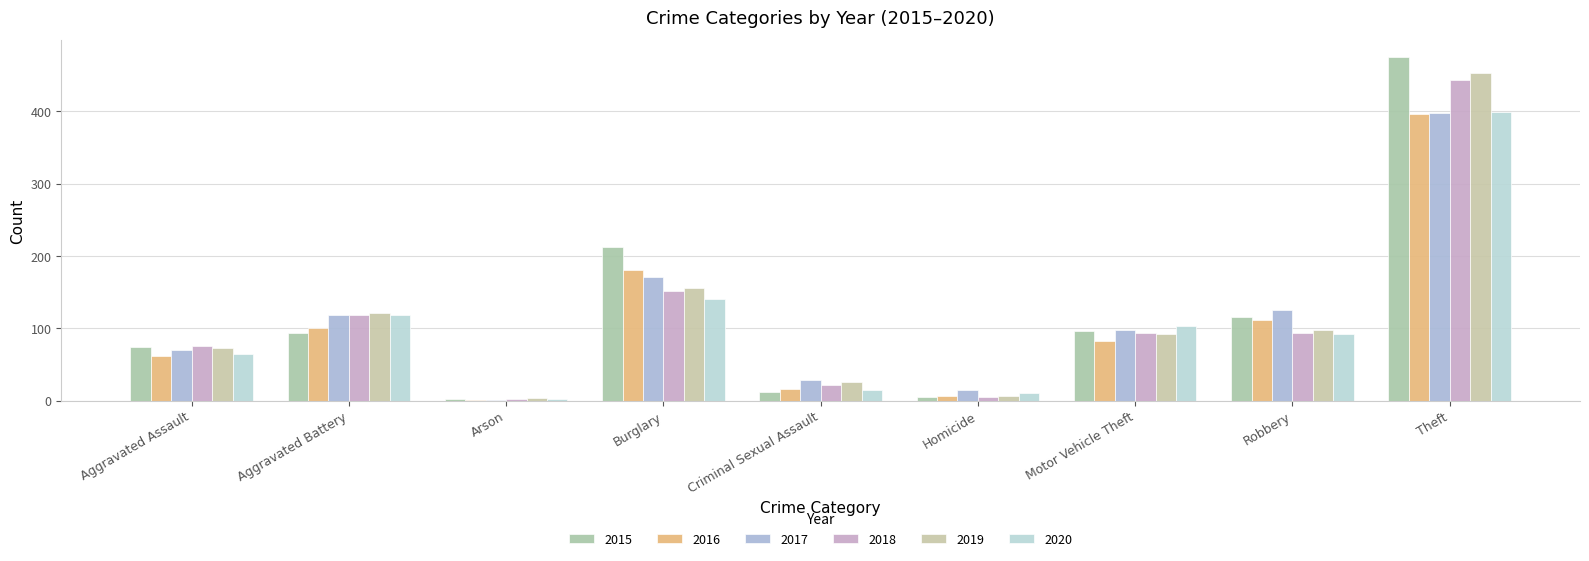

How many groups of bars are there?

9